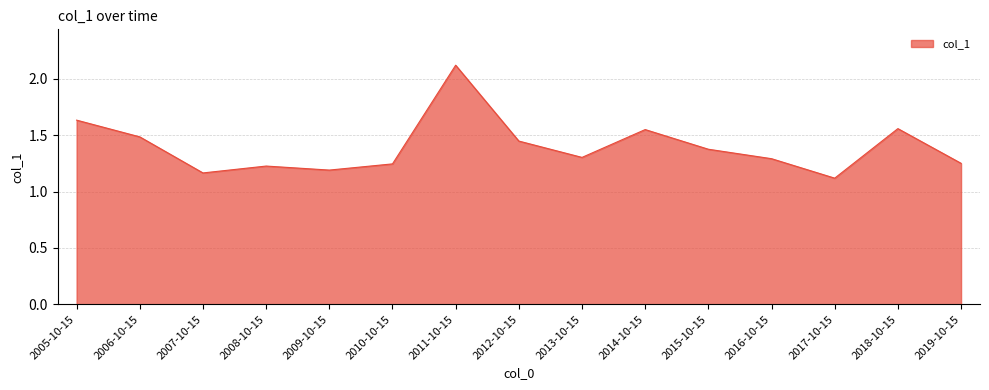

True or false: the data has more than 0 interior local peaks.

True